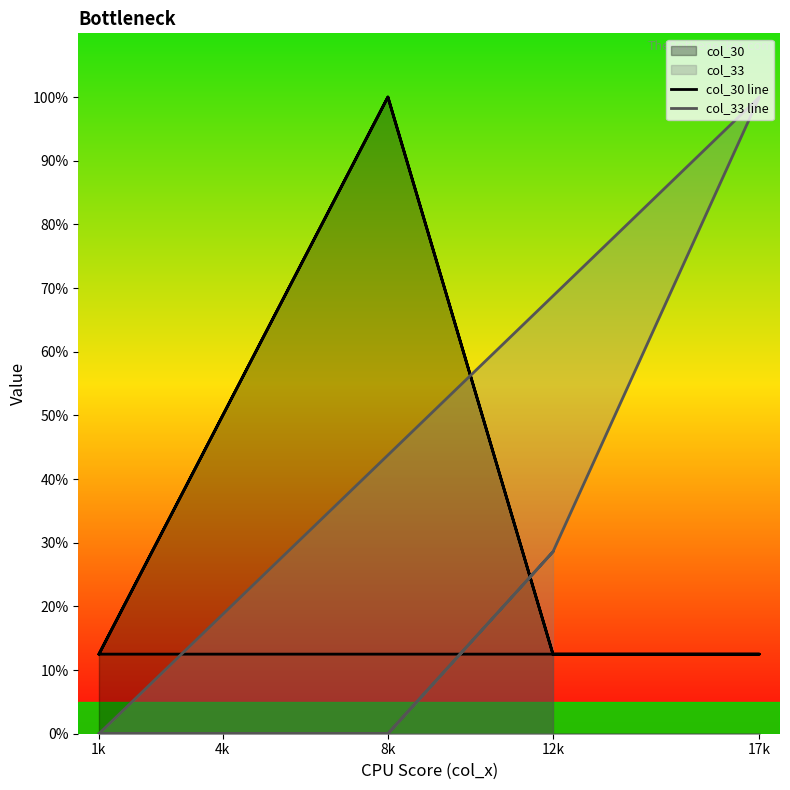

Does the chart display data point markers on the line(s)?

No